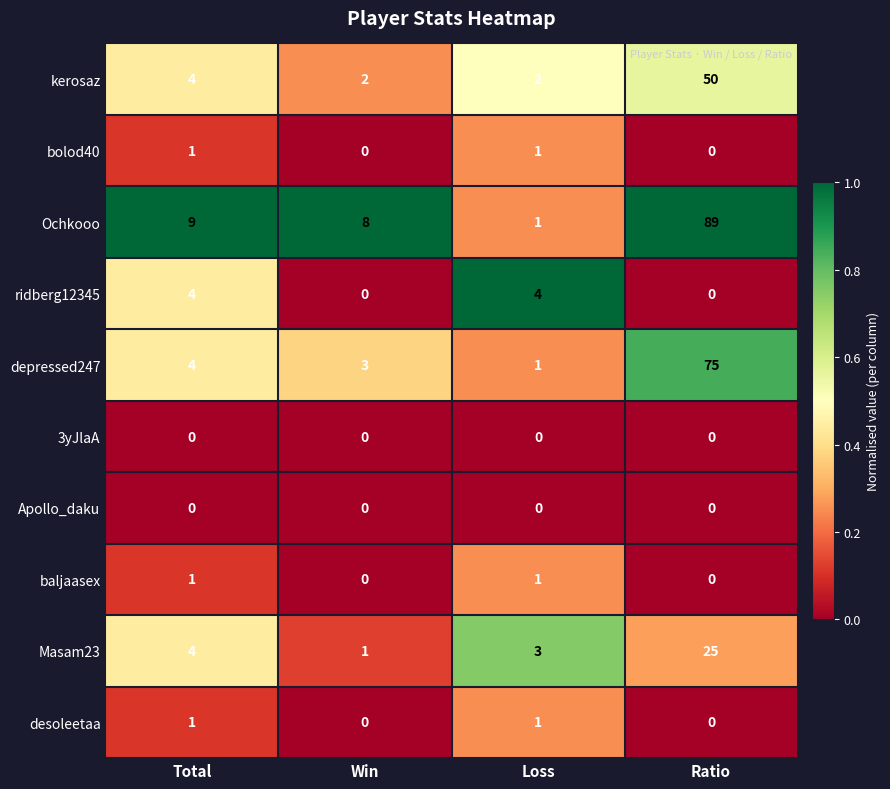

At which category is the sum across all series the highest?

Ratio